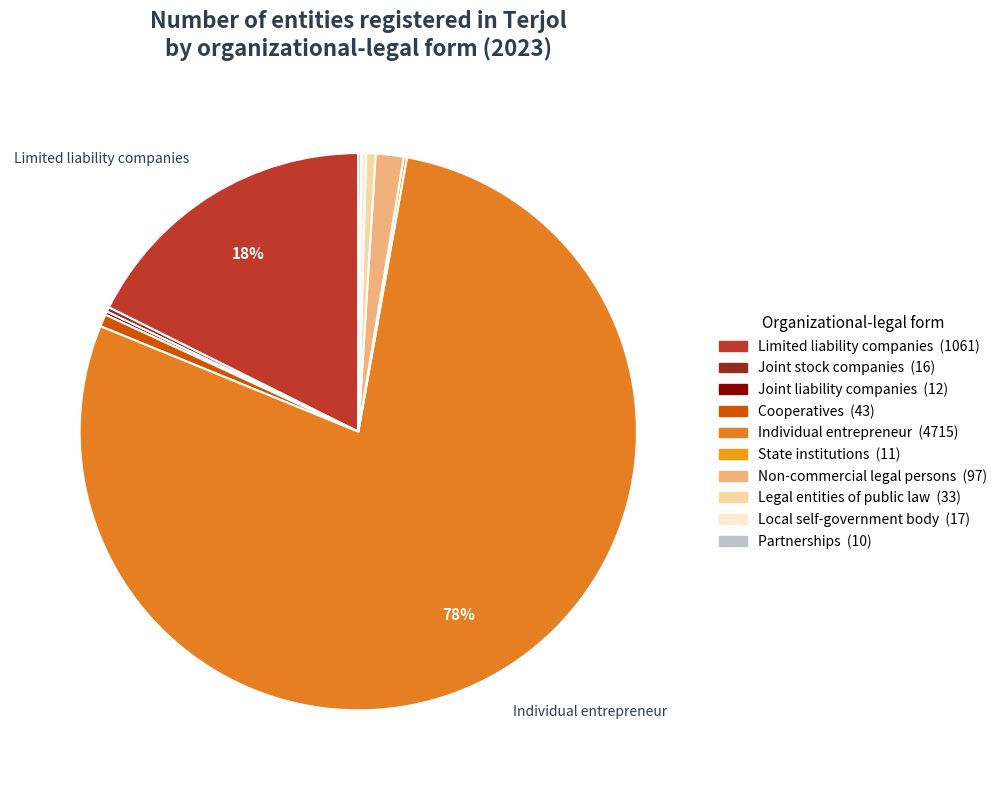

To the nearest percent, what percentage of the pie is Limited liability companies?

18%